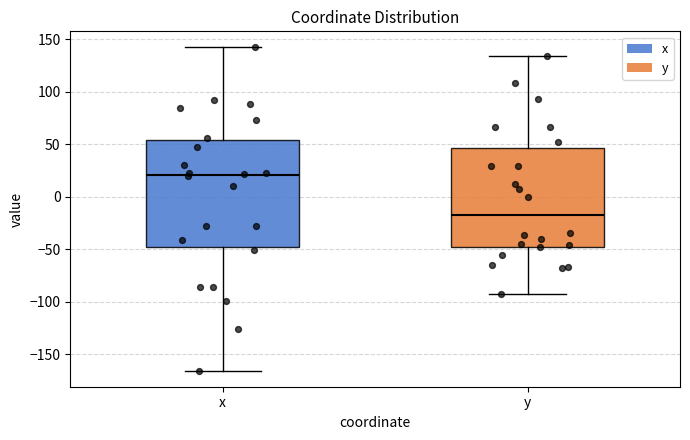

Reading left to right, transcribe this box plot: for each box, give where its median line is, the range the box spans, and where its two whiskers end, as read against the y-axis. The values are not printed on the chart, so give them approximately, as read against the axis.

x: median 20, box -50 to 55, whiskers -165 to 140
y: median -15, box -50 to 45, whiskers -90 to 135